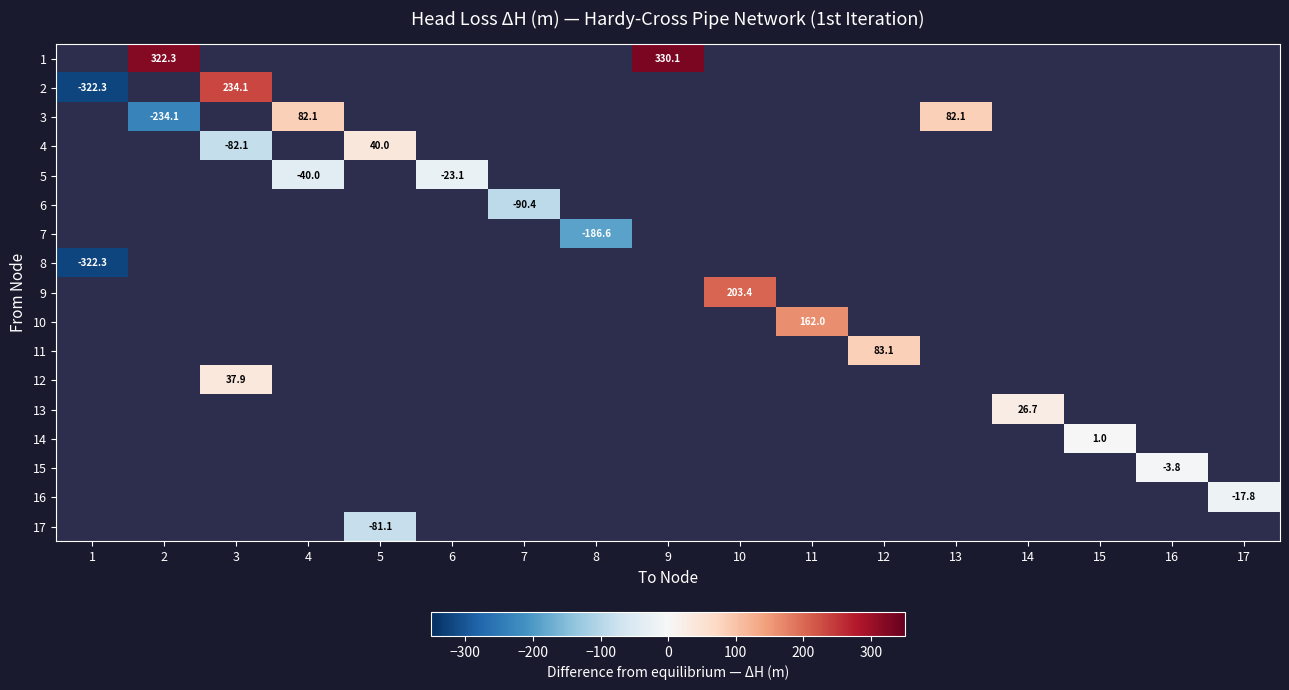

Is the value of 3 at 8 greater than the value of 16 at 5?

No